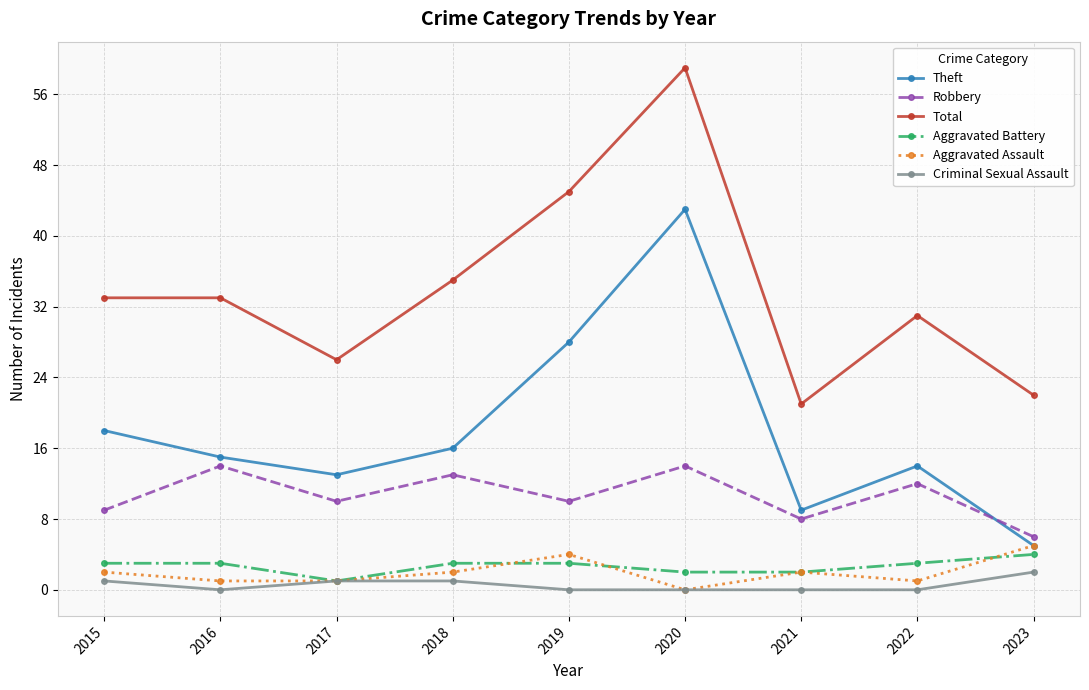

Which category has the lowest value in the Robbery series?

2023